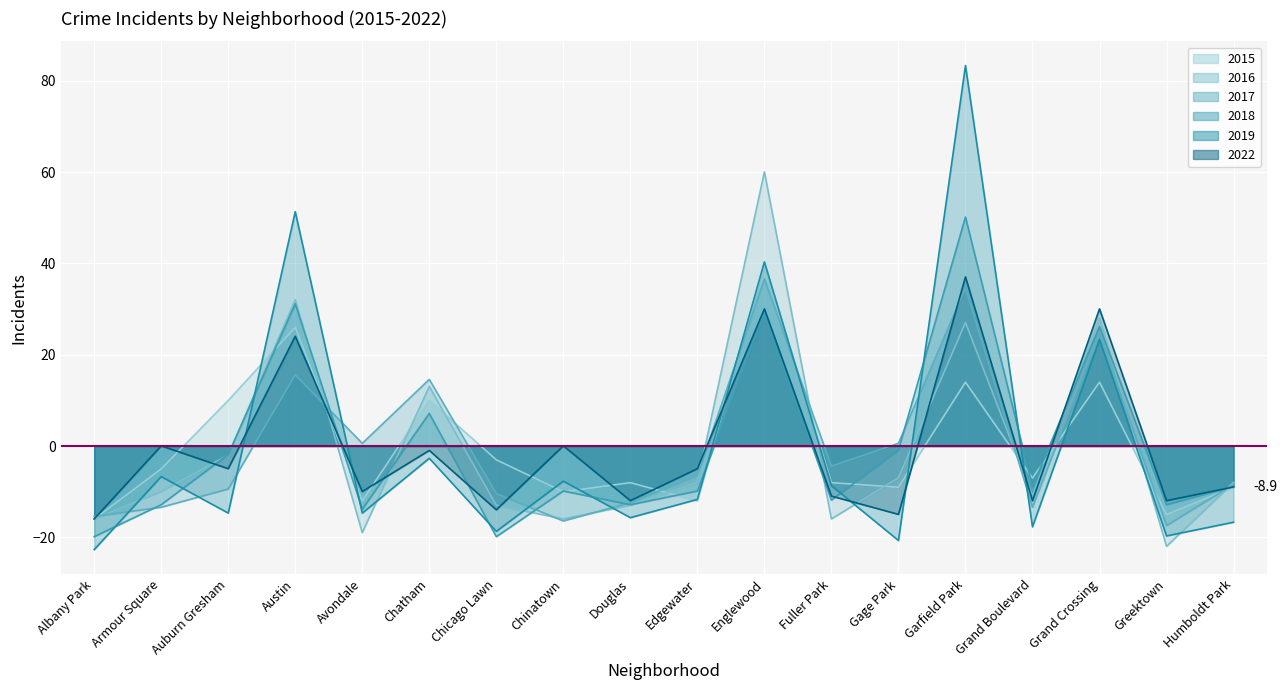

Which series has the largest range (max minus min)?

2019